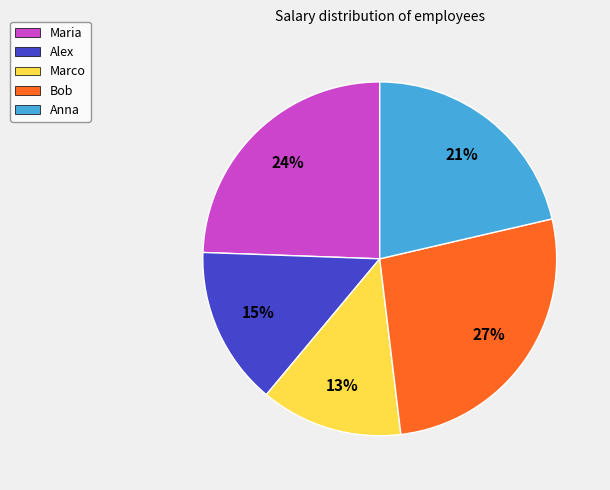

Which slice is the smallest?

Marco